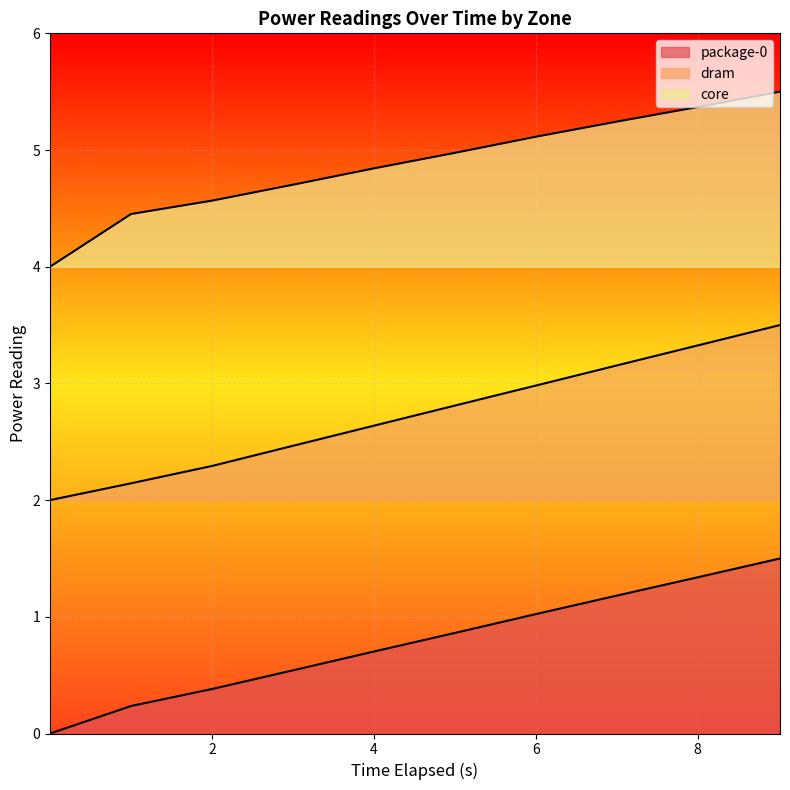

List the series in order of their peak value, highest first.

core, dram, package-0